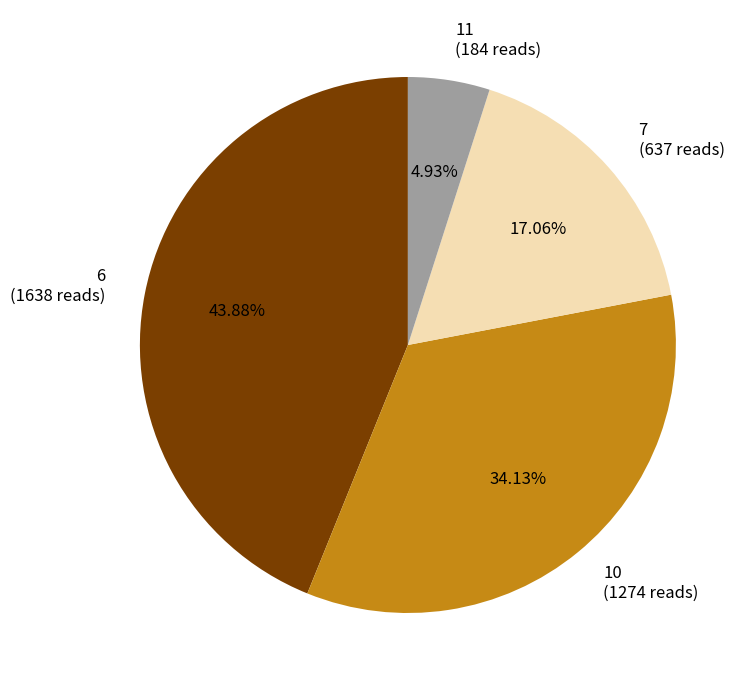

Does 6 (1638 reads) account for over 50% of the chart?

No